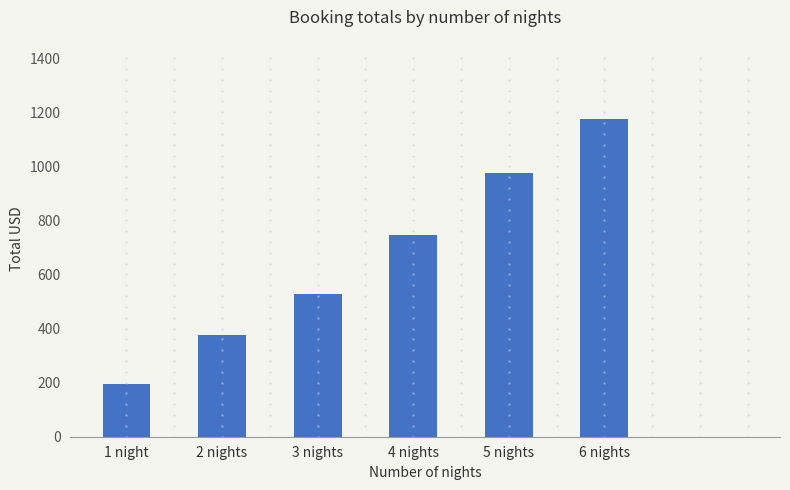

What position from the left is 1 night?

1